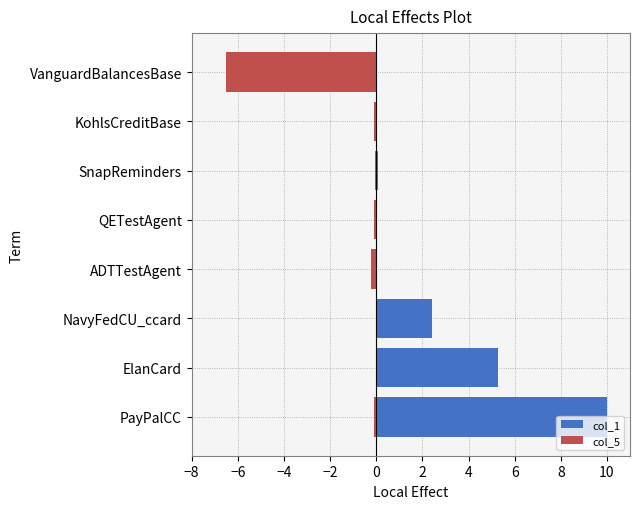

What is the greatest value displayed?

10.0